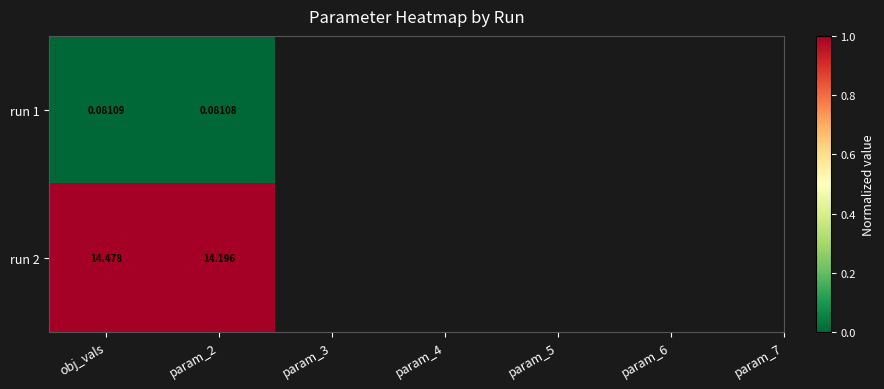

Is the value of run 1 at param_2 greater than the value of run 2 at param_2?

No